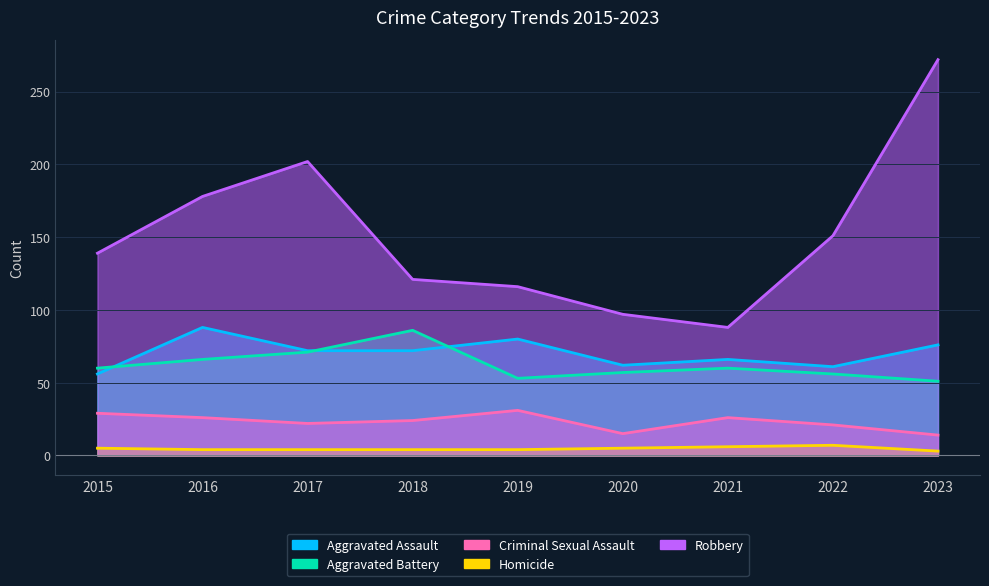

Where does the Robbery series first go above 139?

2016